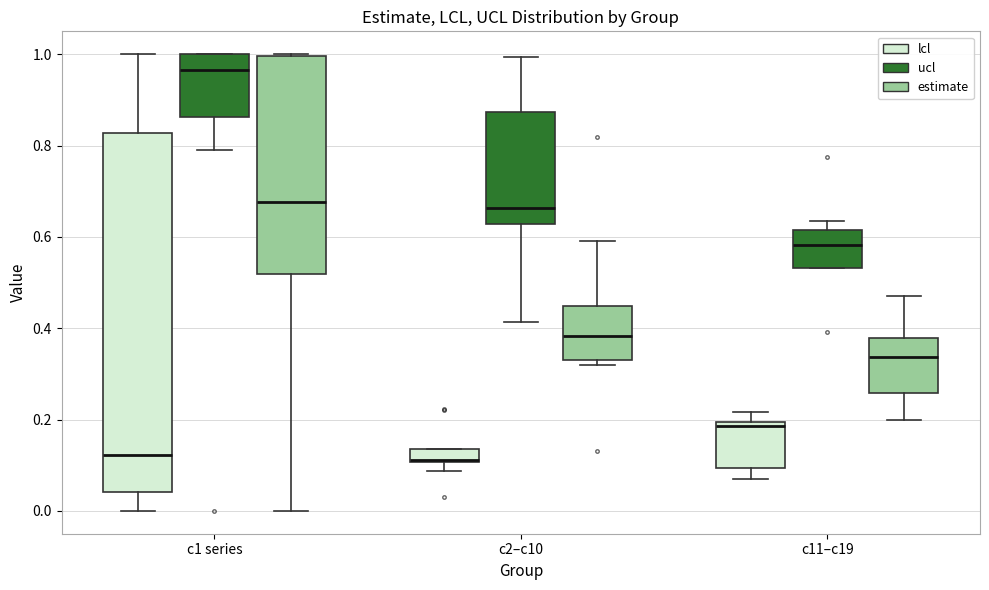

Which box is the tallest, from its lower edge to its upper edge?

c1 series (lcl)